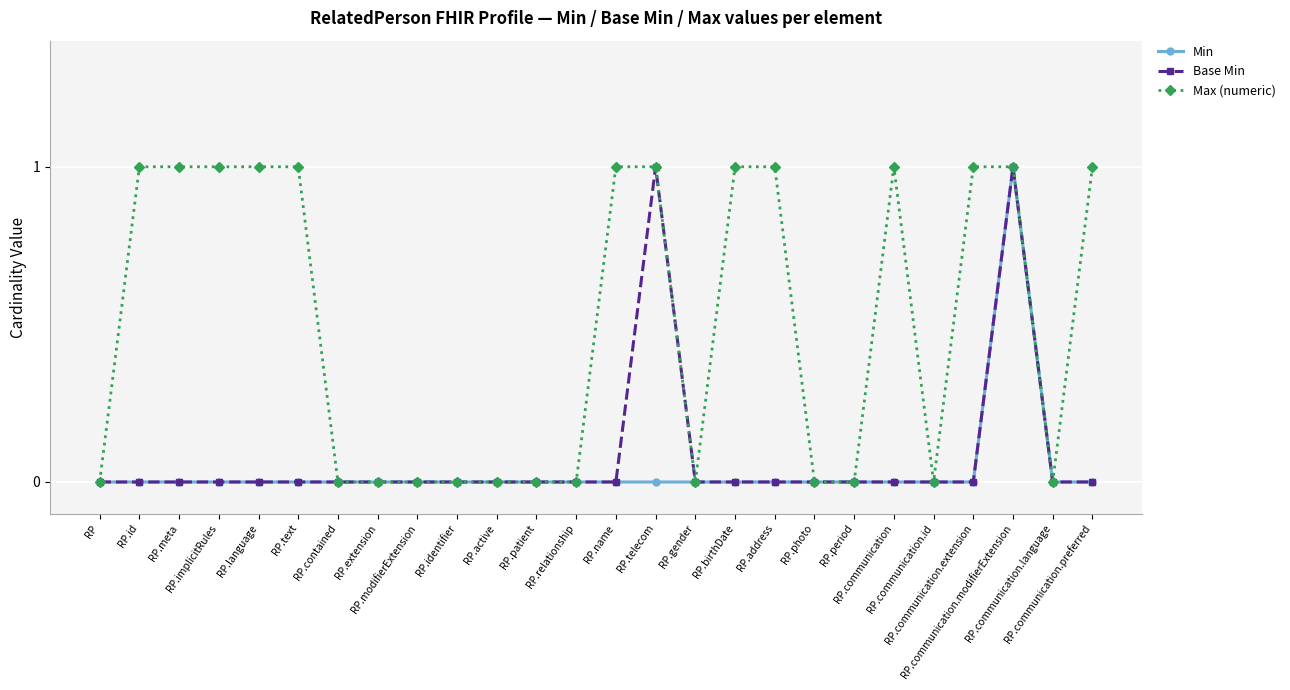

Reading left to right, extract all data points from this chart.

Min: 0	0	0	0	0	0	0	0	0	0	0	0	0	0	0	0	0	0	0	0	0	0	0	1	0	0
Base Min: 0	0	0	0	0	0	0	0	0	0	0	0	0	0	1	0	0	0	0	0	0	0	0	1	0	0
Max (numeric): 0	1	1	1	1	1	0	0	0	0	0	0	0	1	1	0	1	1	0	0	1	0	1	1	0	1